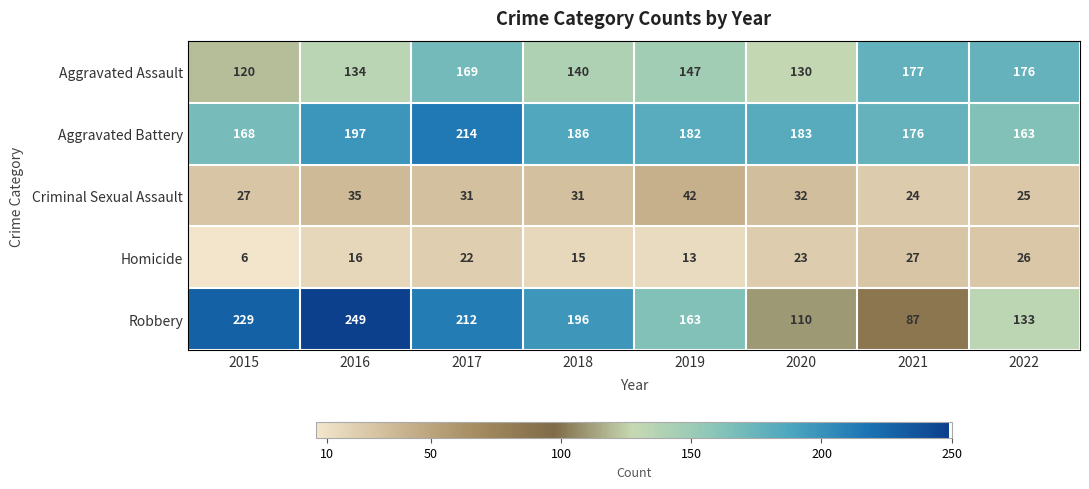

At which label is Criminal Sexual Assault closest to 33?

2020